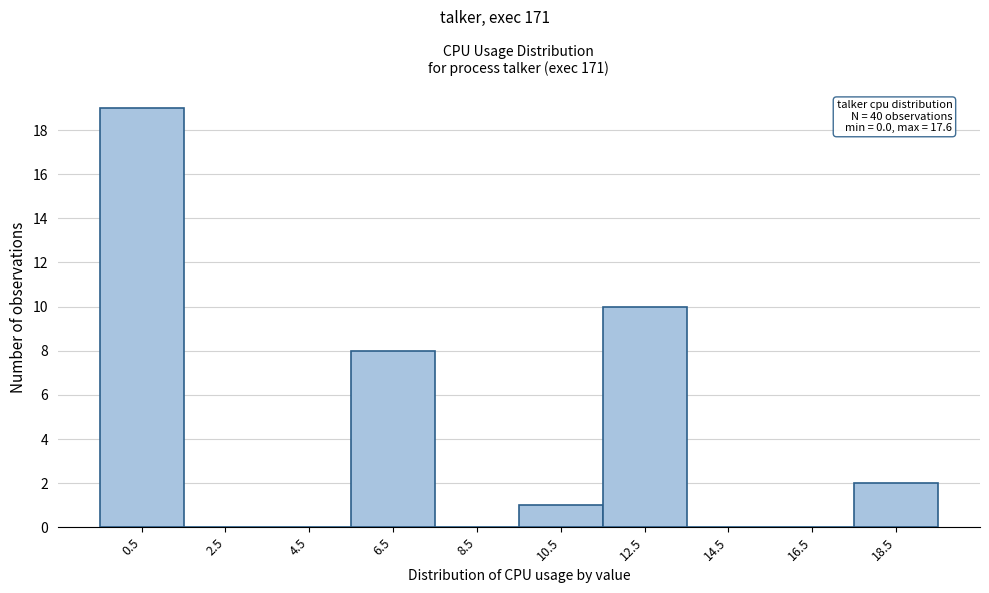

Which range on the x-axis has the tallest bar?

-0.5 to 1.5